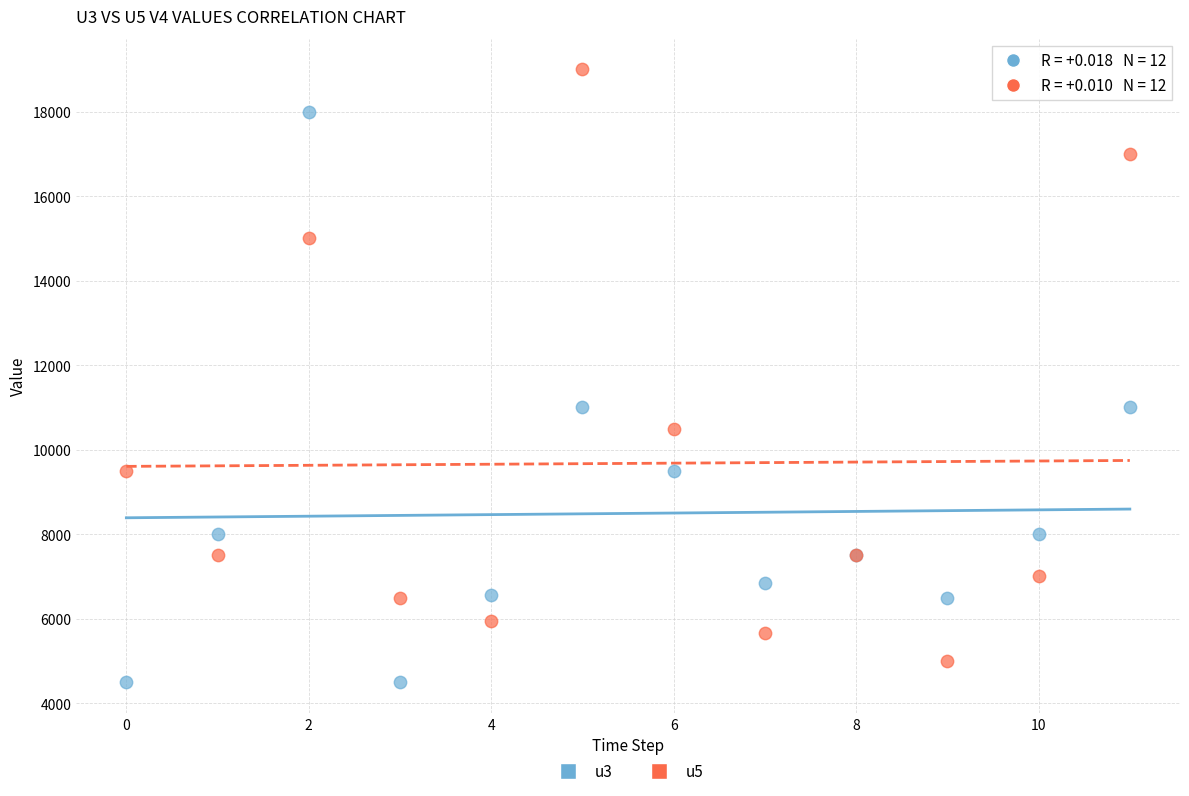

Which series reaches the maximum Y coordinate?

u5